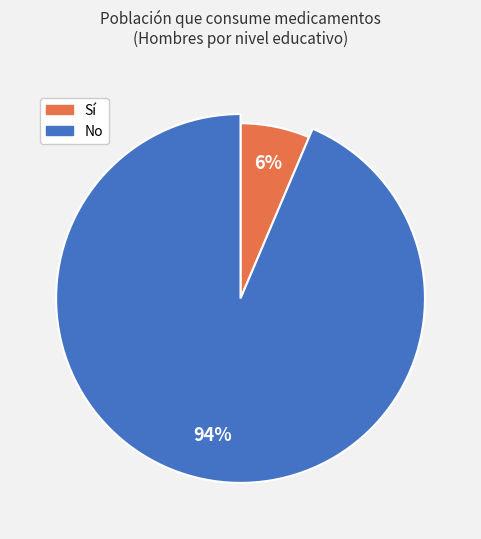

Which series has the largest range (max minus min)?

No